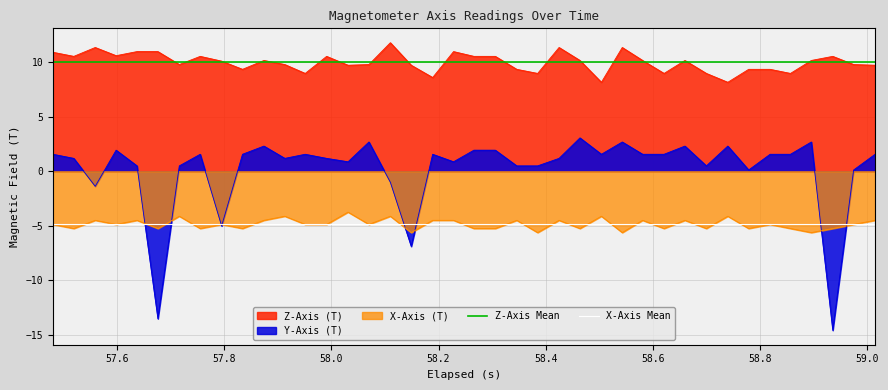

Does the chart display data point markers on the line(s)?

No